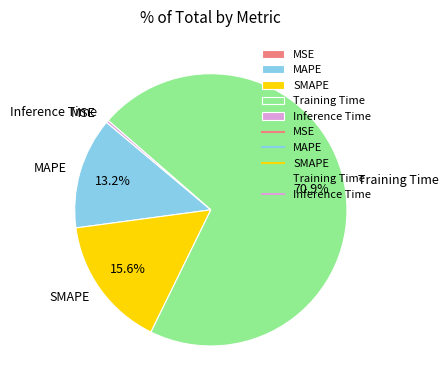

Which category has the biggest portion of the pie?

Training Time